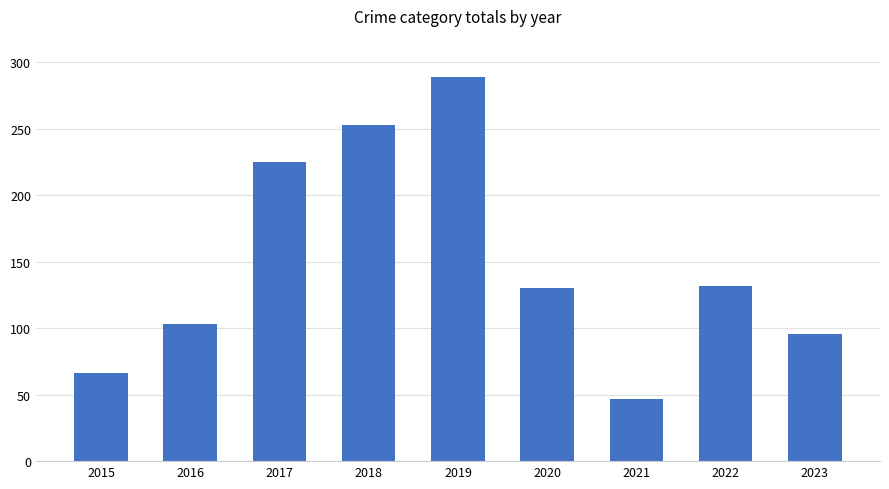

What is the approximate value at 2022, to the nearest 5?

130